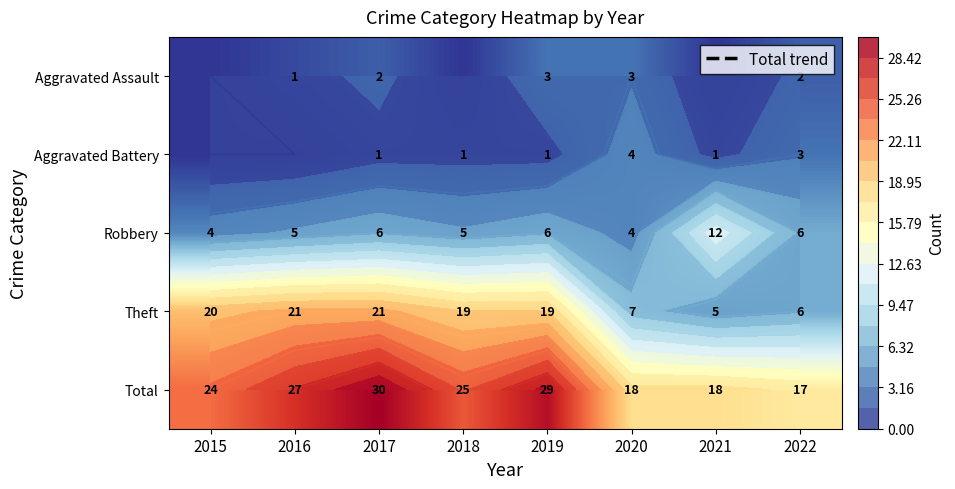

What is the average value of the Robbery series?

6